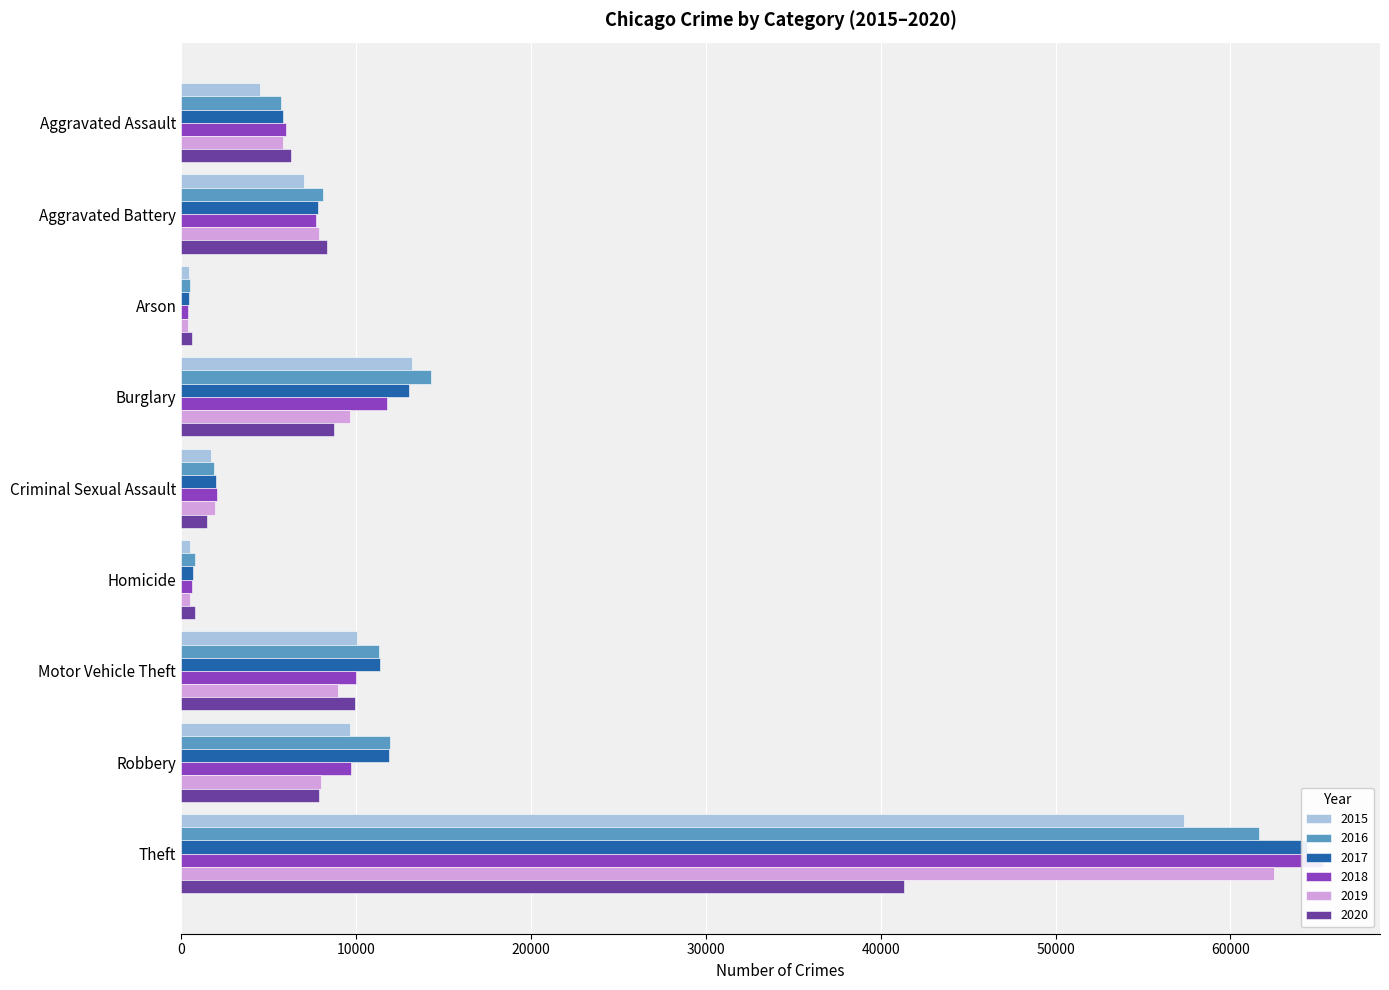

What position from the left is Aggravated Assault?

1